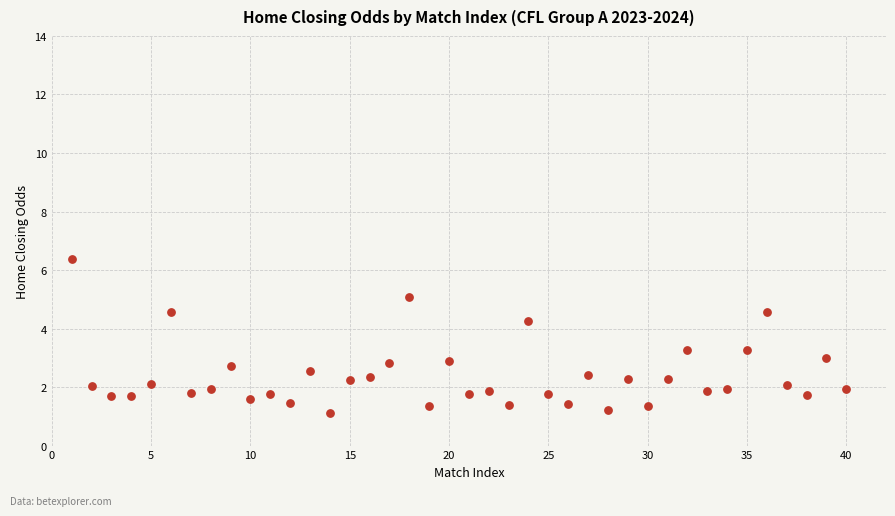

What is the range of Y values (max minus min)?

5.3